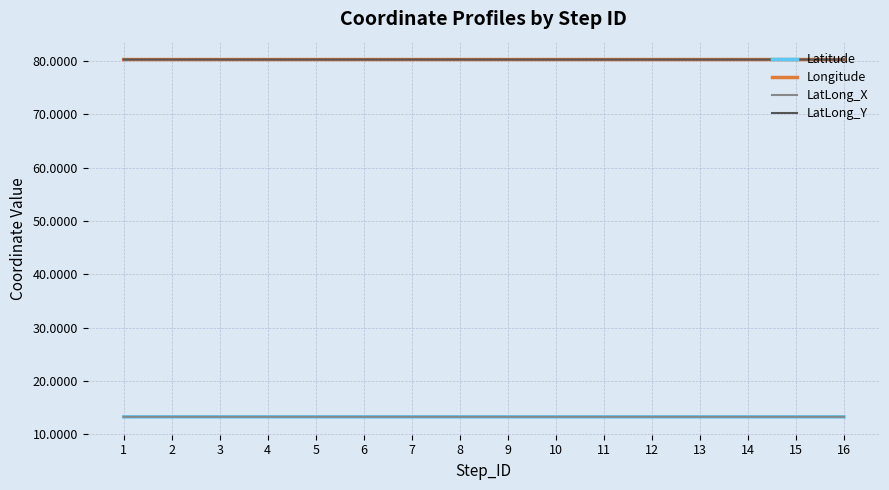

List the labels in order of Latitude value, largest first.

2, 3, 4, 5, 6, 7, 8, 9, 10, 11, 12, 13, 14, 15, 16, 1